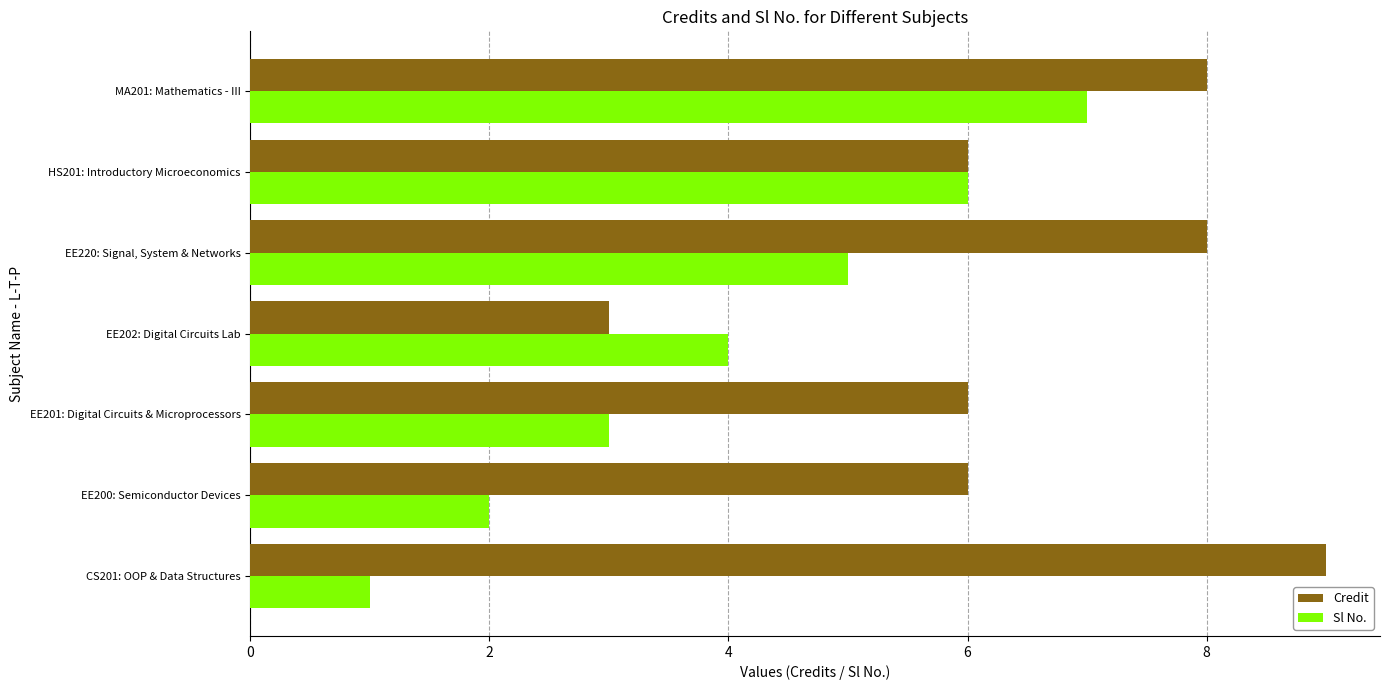

List the series in order of their overall mean, lowest first.

Sl No., Credit